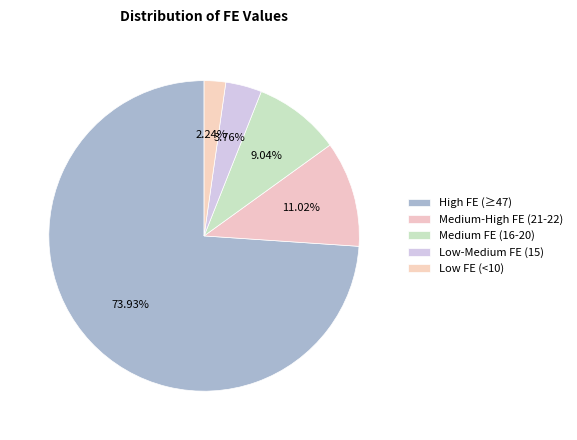

How many slices are in this pie chart?

5